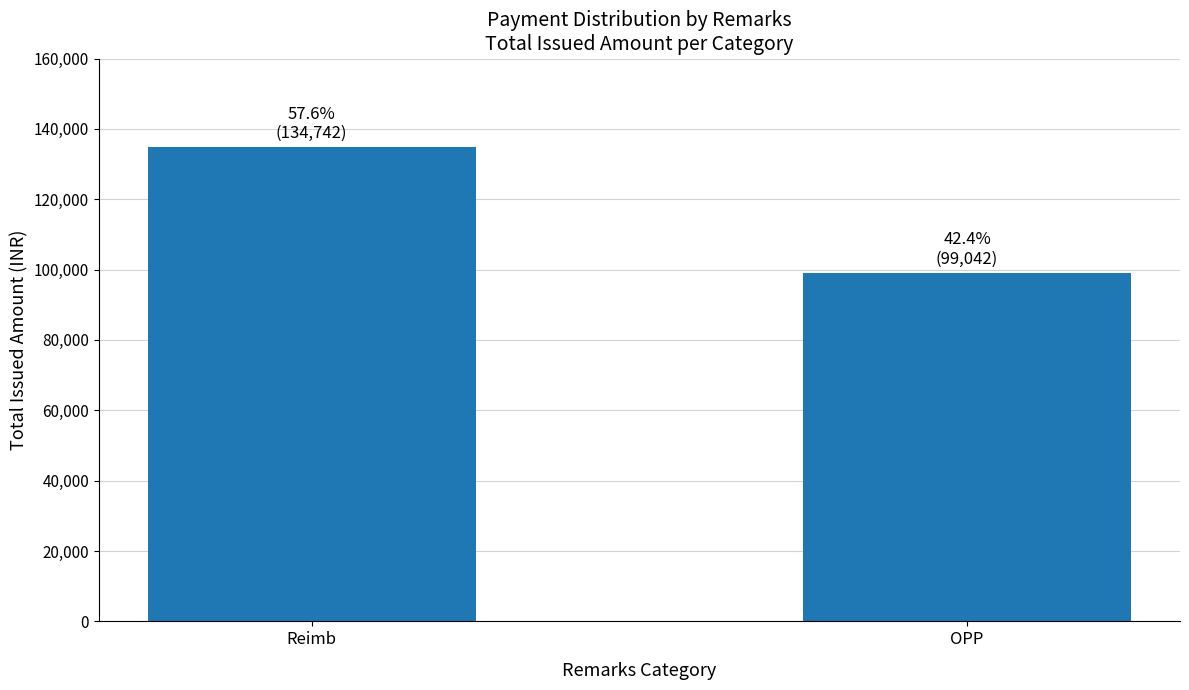

List the labels in order of value, largest first.

Reimb, OPP